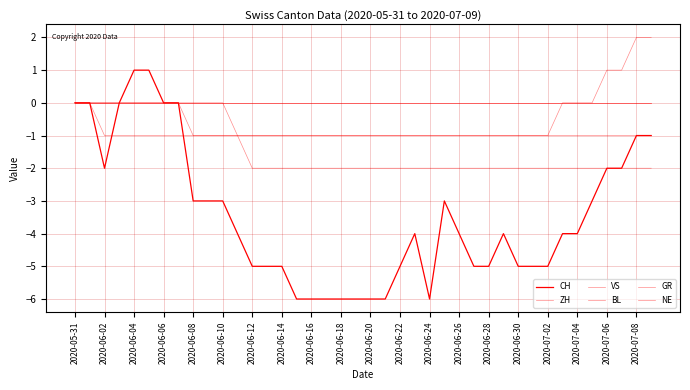

What is the value of the VS point at the 15th from the left?

-2